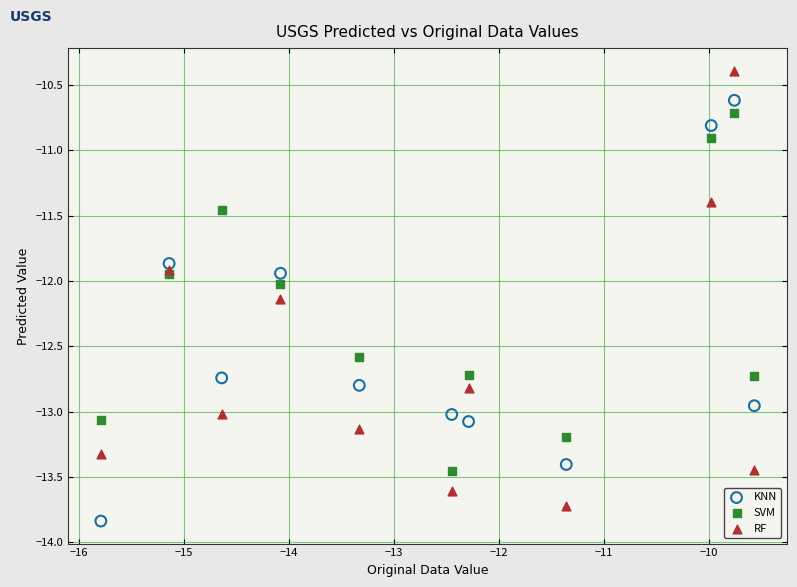

What is the X range (max minus min) for the scatter plot?

6.2